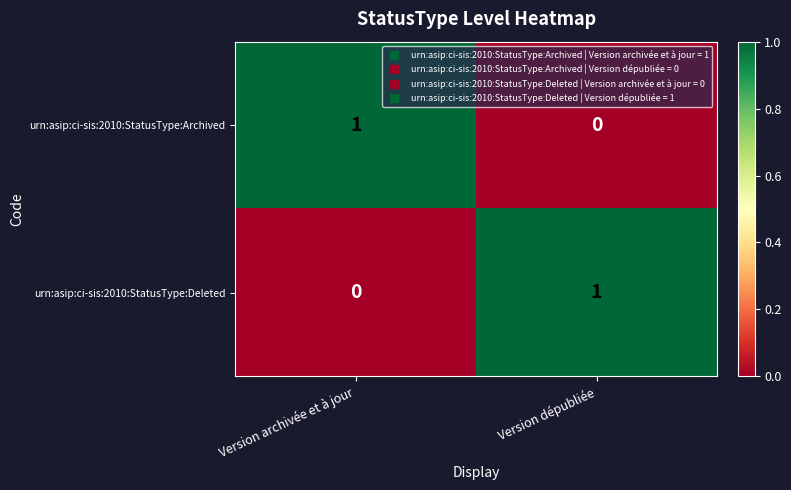

How many positive values does the urn:asip:ci-sis:2010:StatusType:Deleted series have?

1